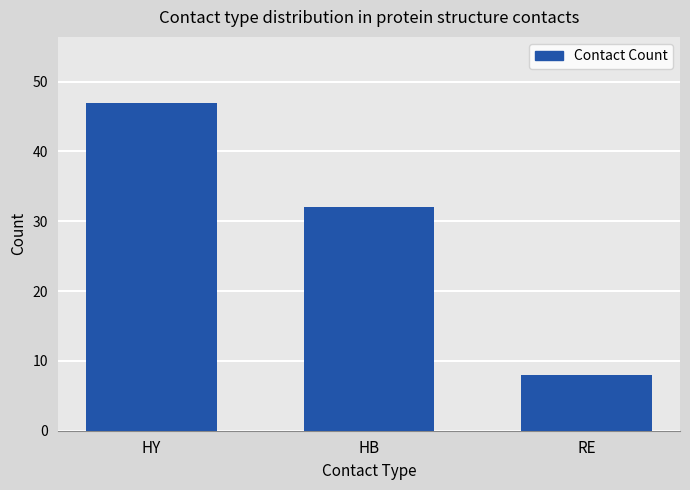

Which has a higher value, HB or RE?

HB